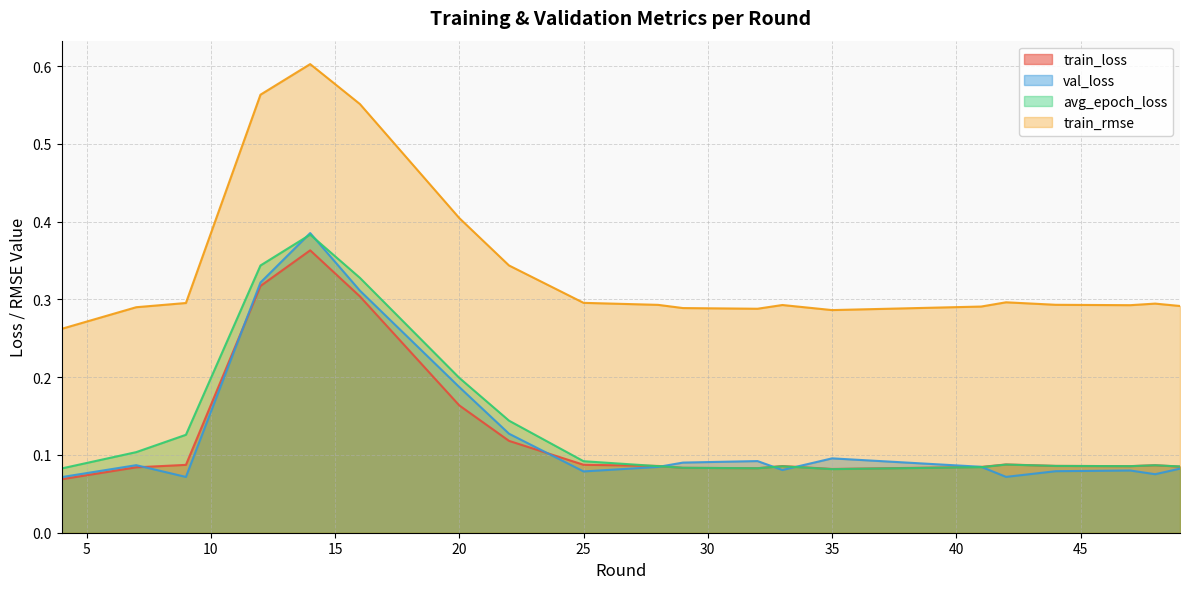

True or false: val_loss and train_rmse intersect in this chart.

False